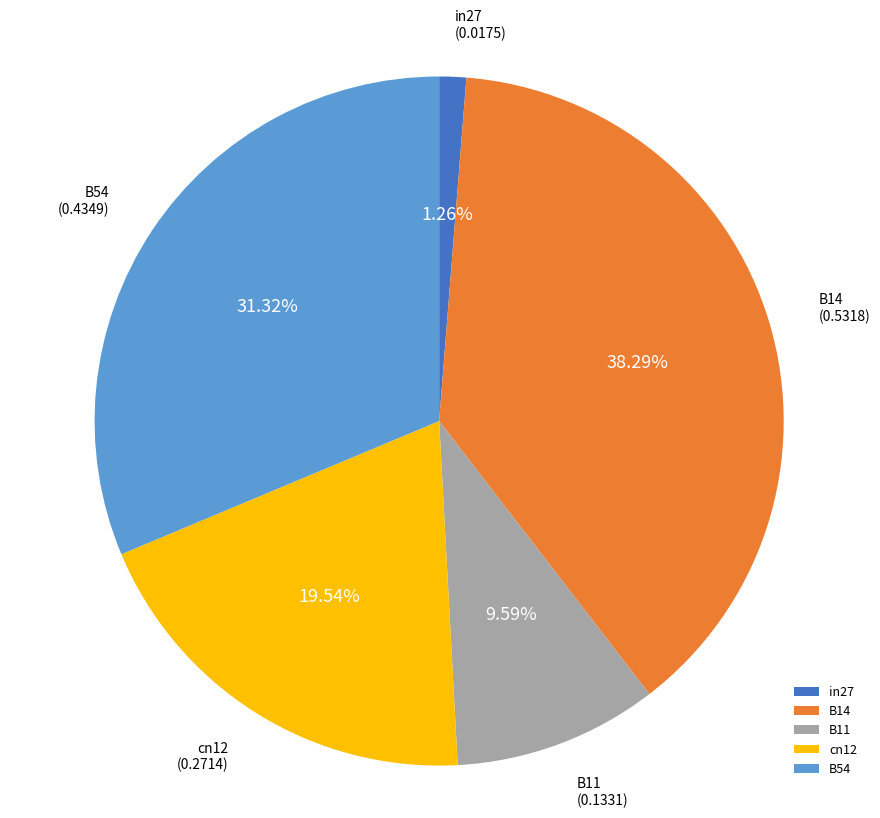

To the nearest percent, what percentage of the pie is B14?

38%